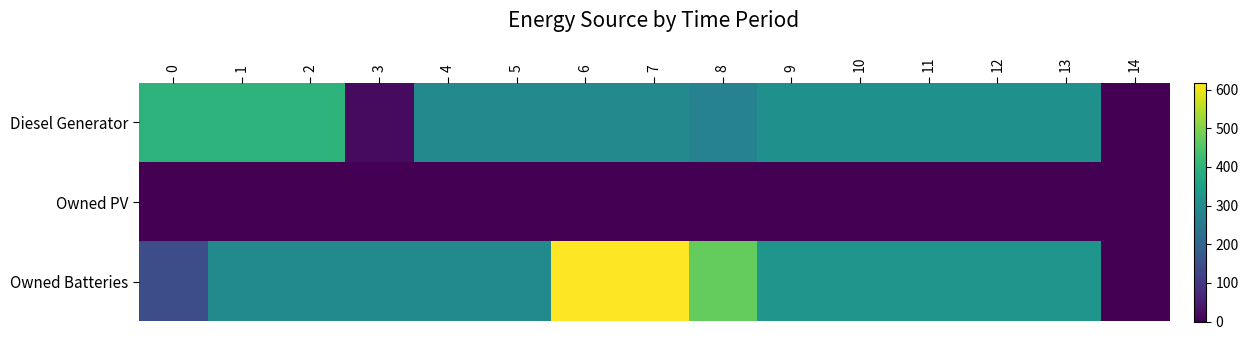

Reading left to right, extract all data points from this chart.

Diesel Generator: 0=400	1=400	2=400	3=19	4=292	5=292	6=292	7=292	8=273	9=311	10=311	11=311	12=311	13=311	14=0
Owned PV: 0=0	1=0	2=0	3=0	4=0	5=0	6=0	7=0	8=0	9=0	10=0	11=0	12=0	13=0	14=0
Owned Batteries: 0=147	1=295	2=295	3=295	4=295	5=295	6=618	7=618	8=471	9=323	10=323	11=323	12=323	13=323	14=0